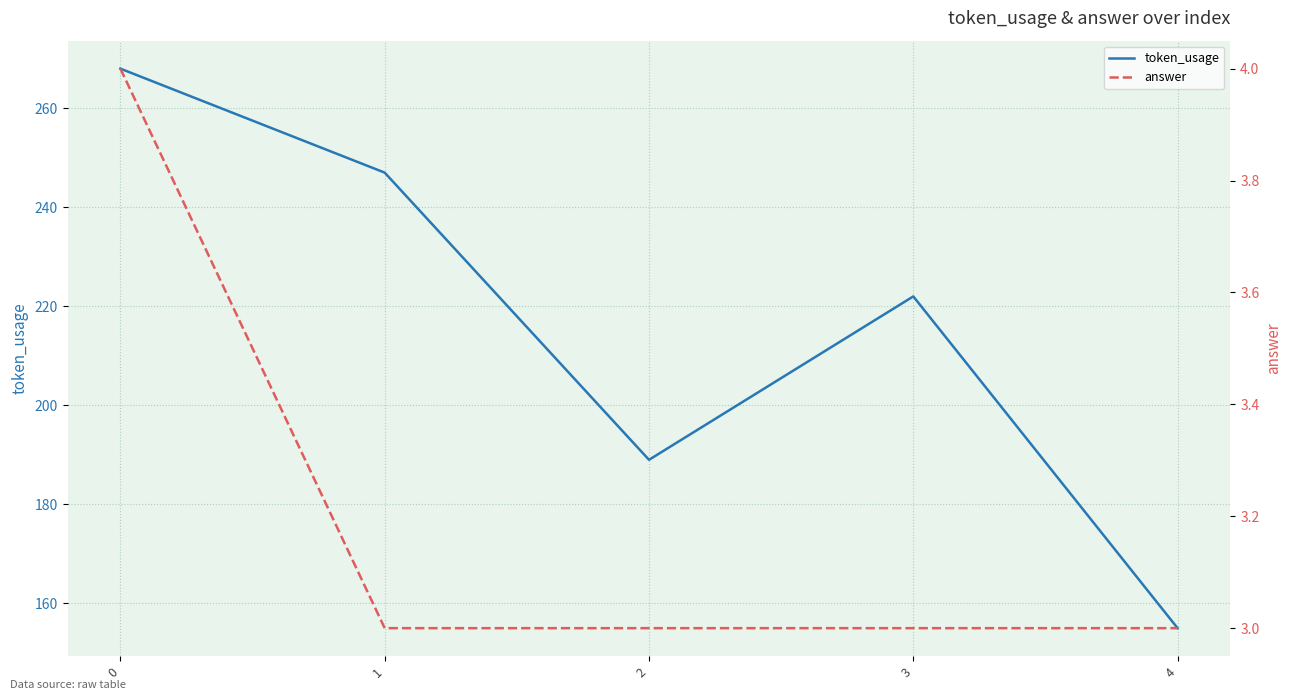

What is the average value of the answer series?

3